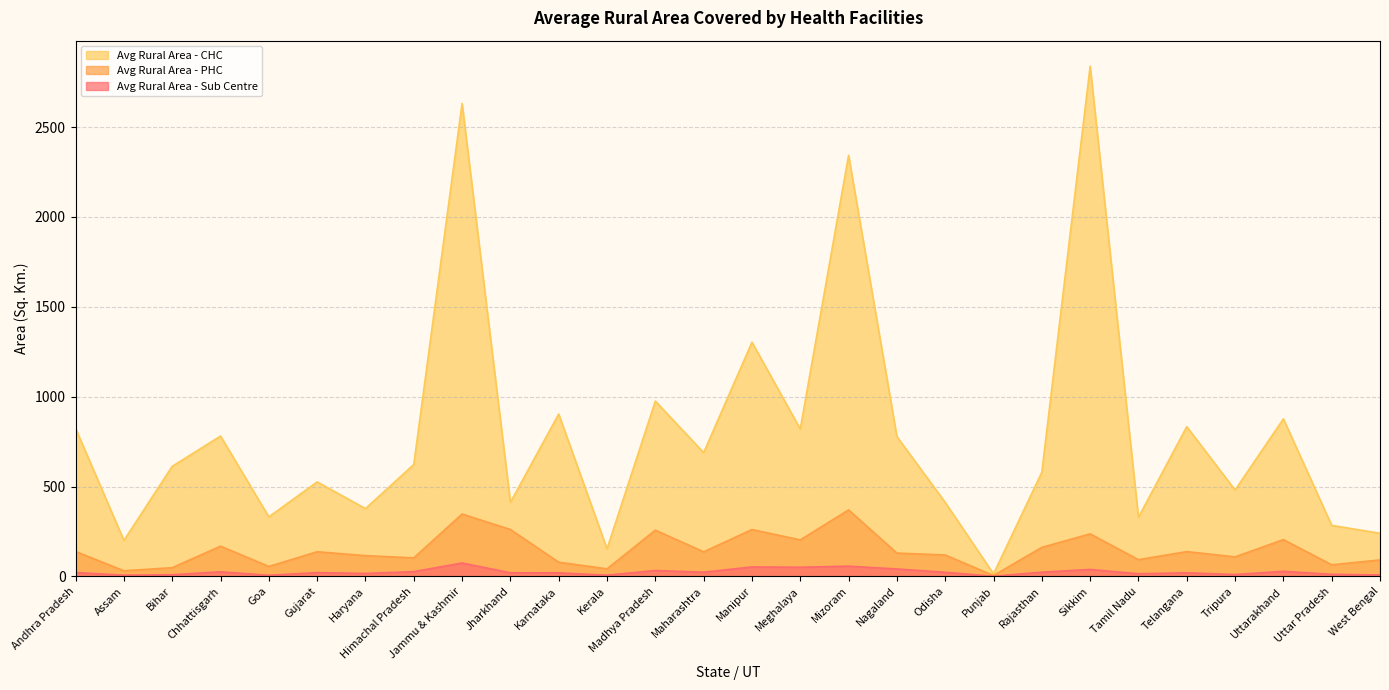

True or false: Avg Rural Area - Sub Centre has more than 2 points higher than both neighbors.

True